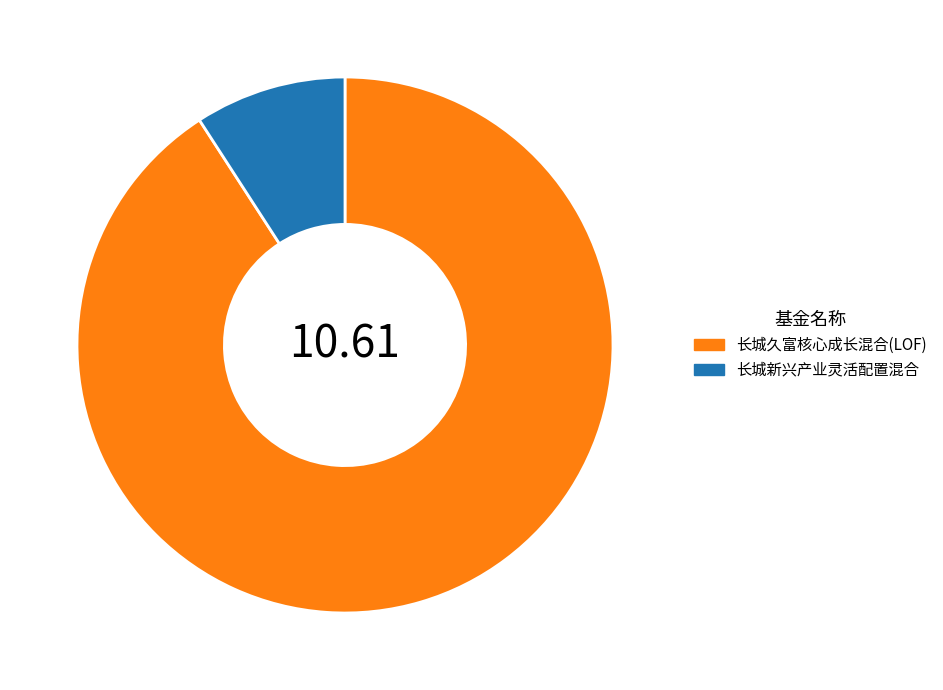

Is the sum of 长城新兴产业灵活配置混合 and 长城久富核心成长混合(LOF) greater than half?

Yes